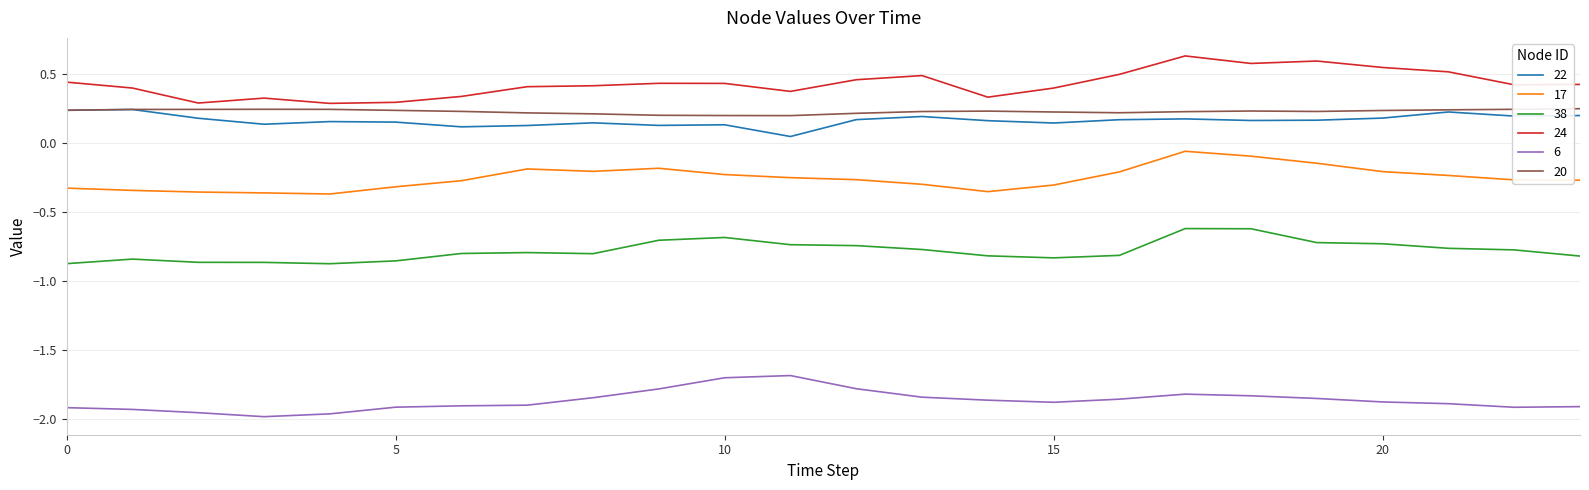

True or false: 38 and 6 intersect in this chart.

False